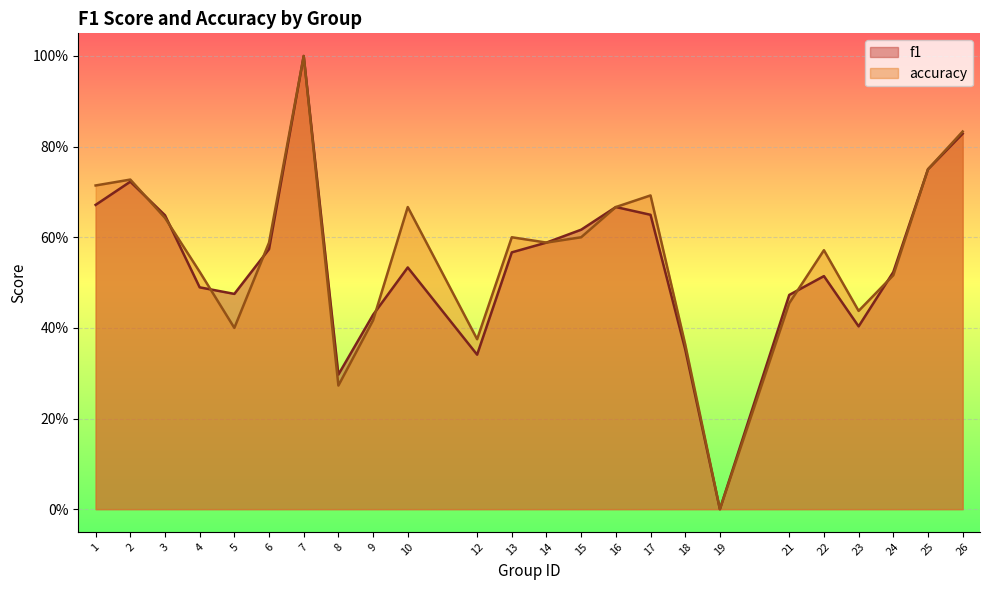

At which label does f1 reach its peak?

7